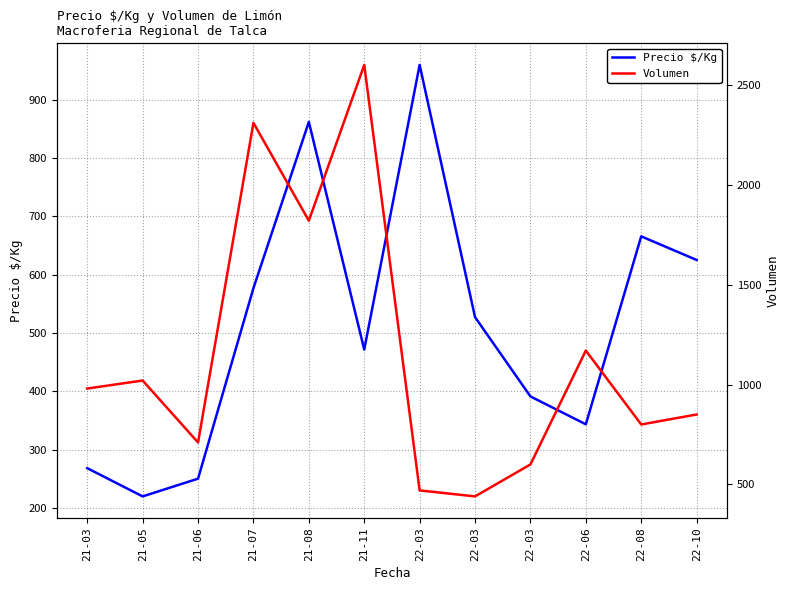

At which label does Precio $/Kg first exceed 527?

21-07